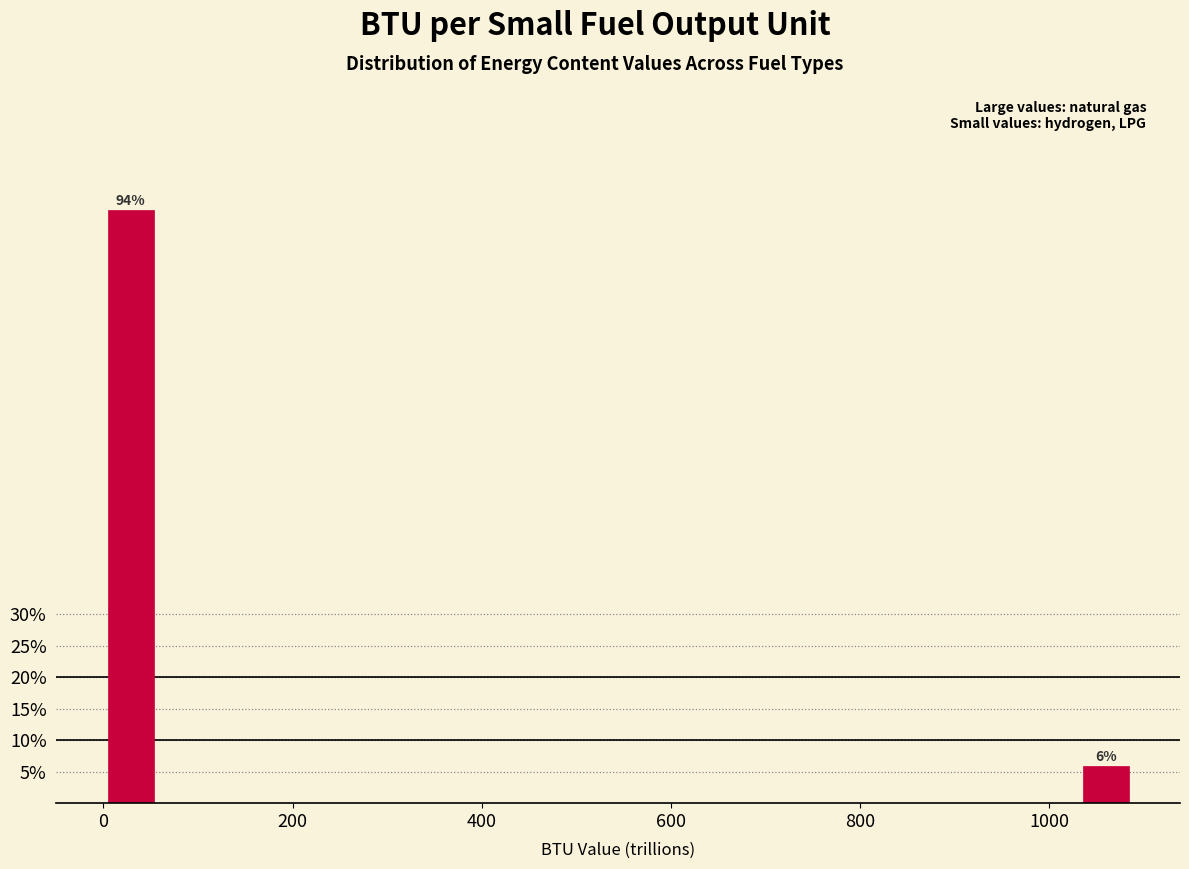

Read against the x-axis, roughly where is the centre of the tallest bar?

20